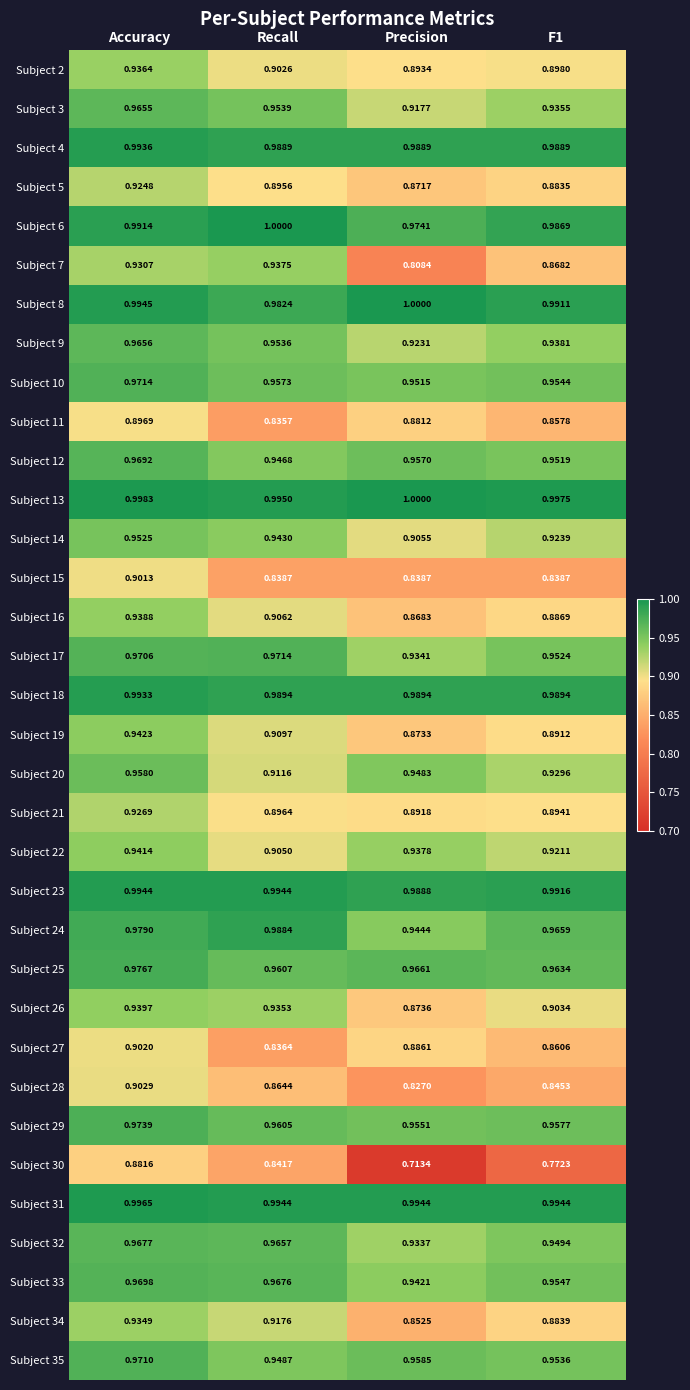

Rank the series at Accuracy from lowest to highest value.

Subject 30, Subject 11, Subject 15, Subject 27, Subject 28, Subject 5, Subject 21, Subject 7, Subject 34, Subject 2, Subject 16, Subject 26, Subject 22, Subject 19, Subject 14, Subject 20, Subject 3, Subject 9, Subject 32, Subject 12, Subject 33, Subject 17, Subject 35, Subject 10, Subject 29, Subject 25, Subject 24, Subject 6, Subject 18, Subject 4, Subject 23, Subject 8, Subject 31, Subject 13